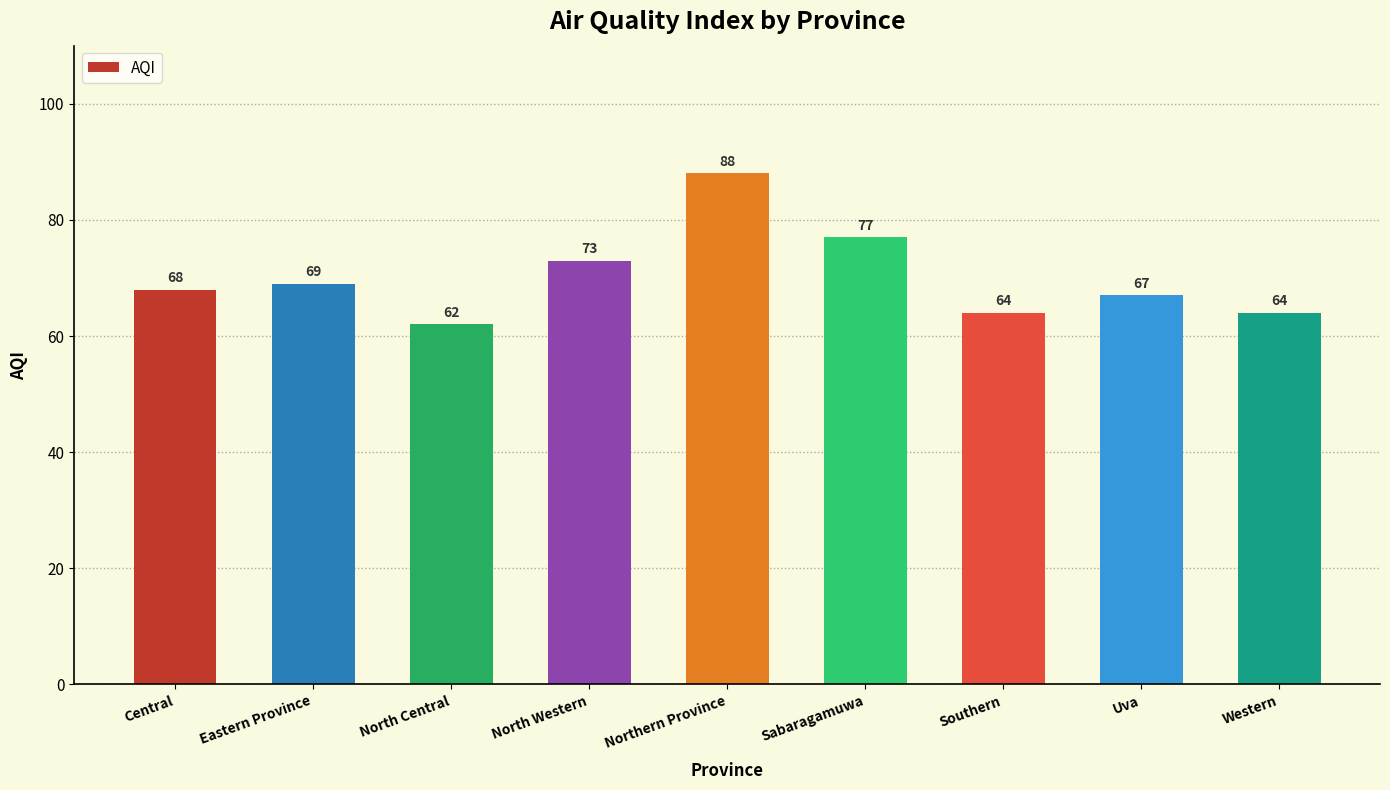

What is the label of the 6th bar from the right?

North Western